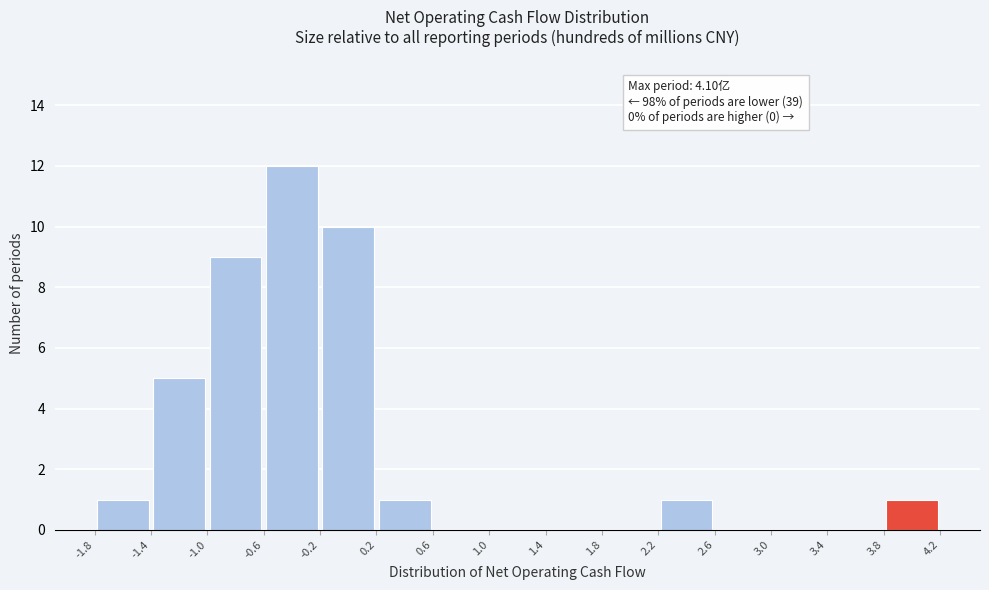

Which range on the x-axis has the tallest bar?

-0.6 to -0.2